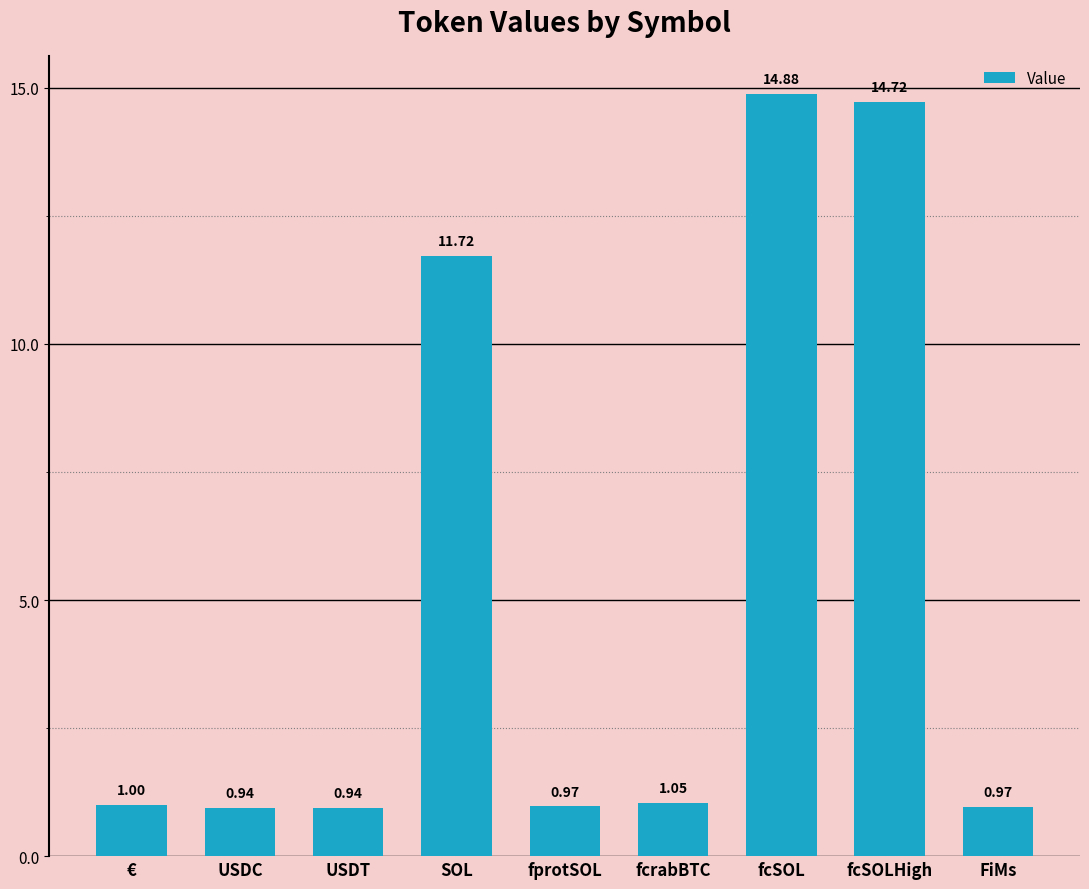

What is the difference between the values at USDT and SOL?

10.8